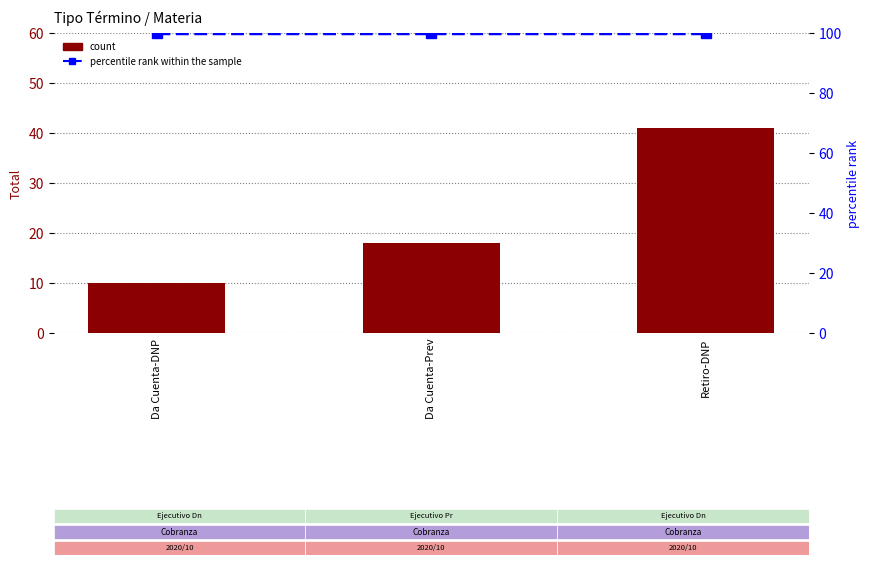

What is the difference between the maximum and minimum values in the count series?

31